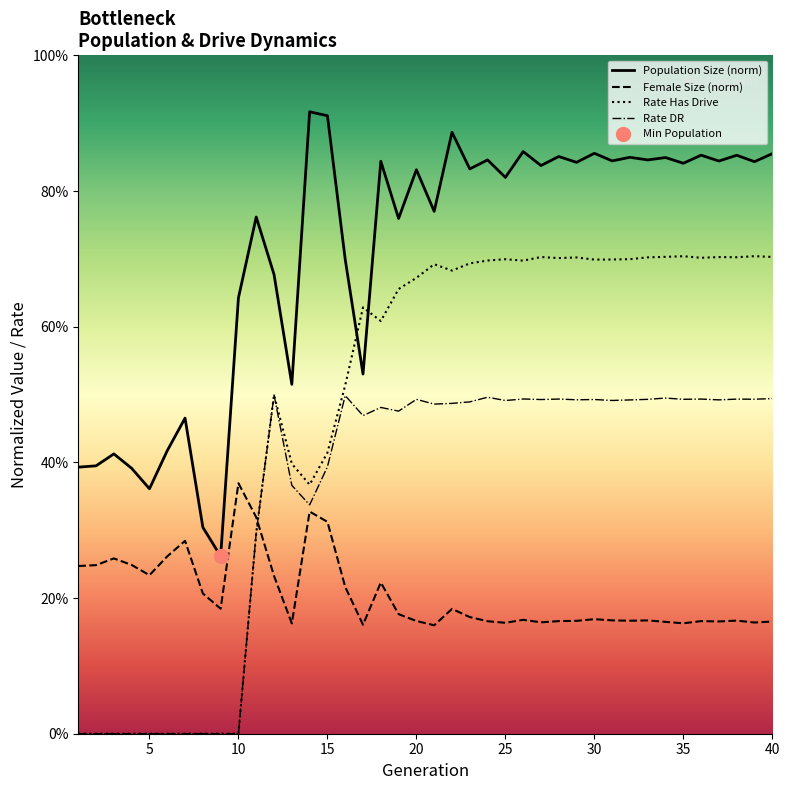

How many categories are shown in the chart?

40